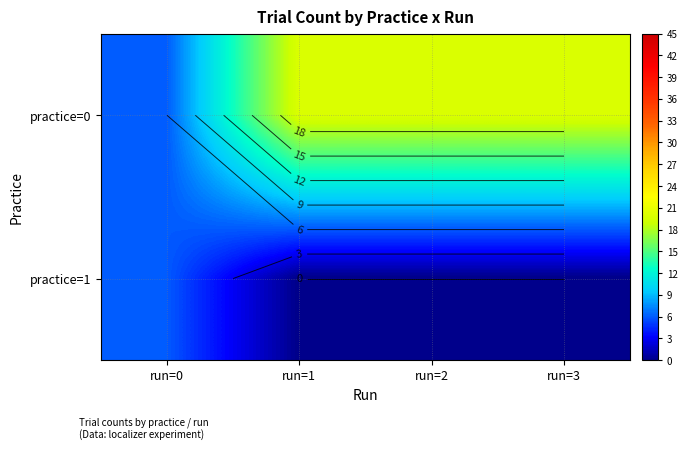

Which series changed the most between run=2 and run=3?

practice=0